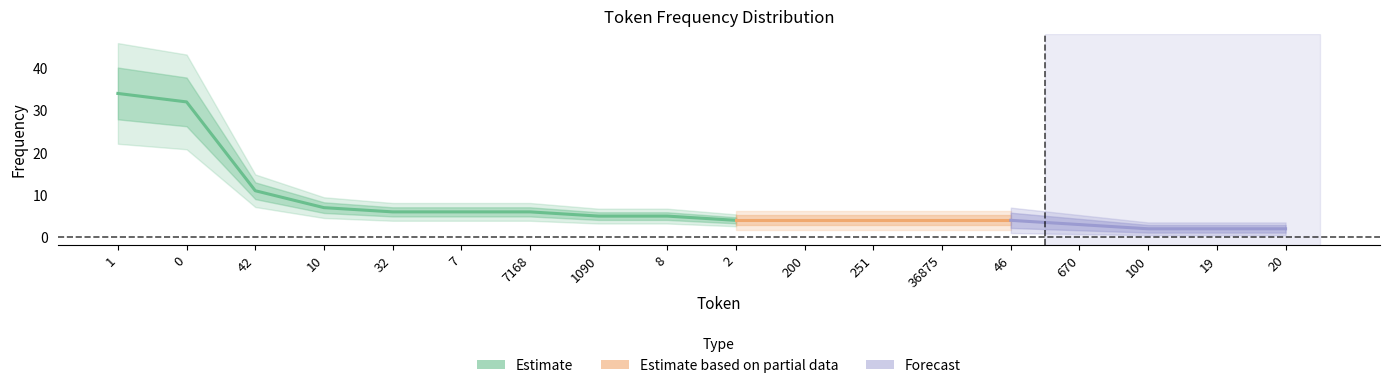

The chart shows a value of 5 at 8. True or false?

True